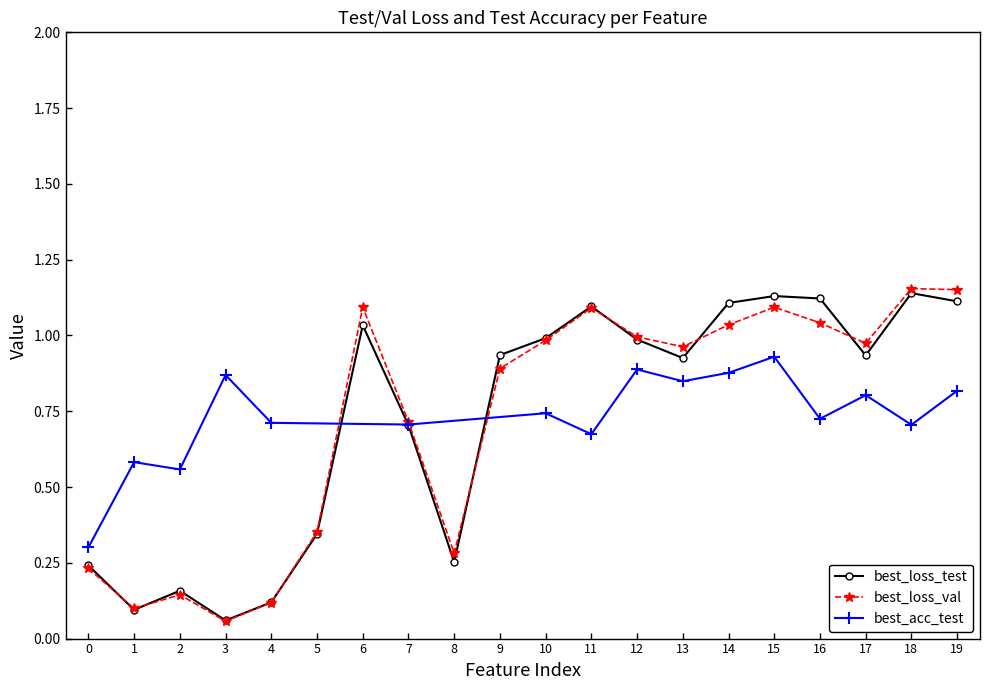

True or false: best_loss_val and best_loss_test cross at least once.

True